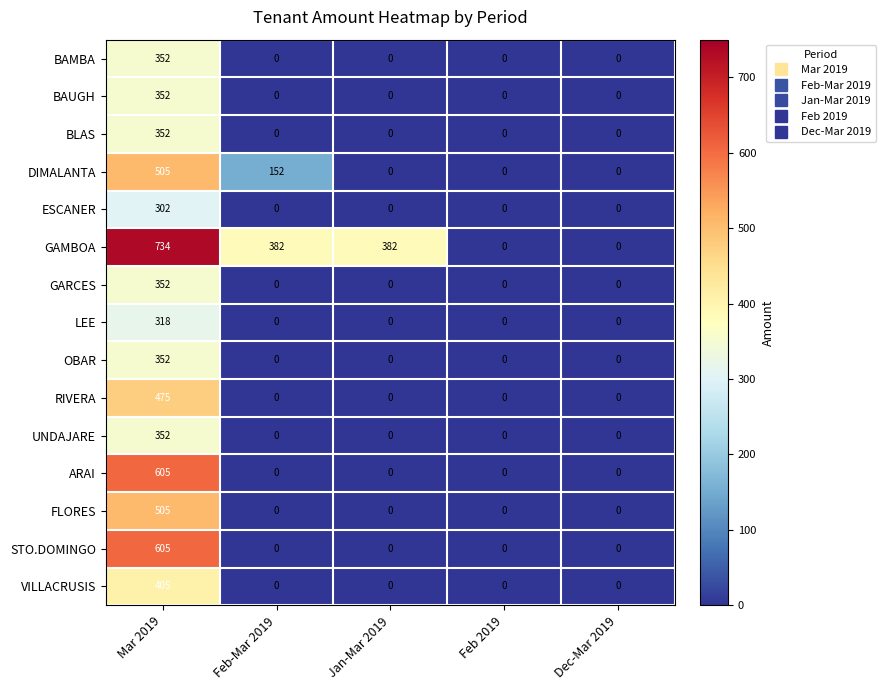

What is the average value of the BAUGH series?

70